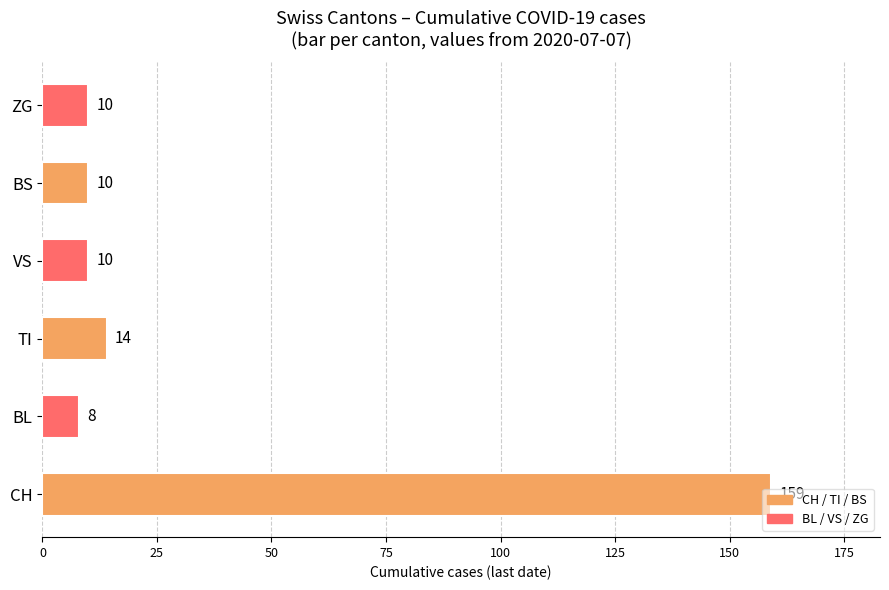

What is the difference between the values at TI and BL?

6